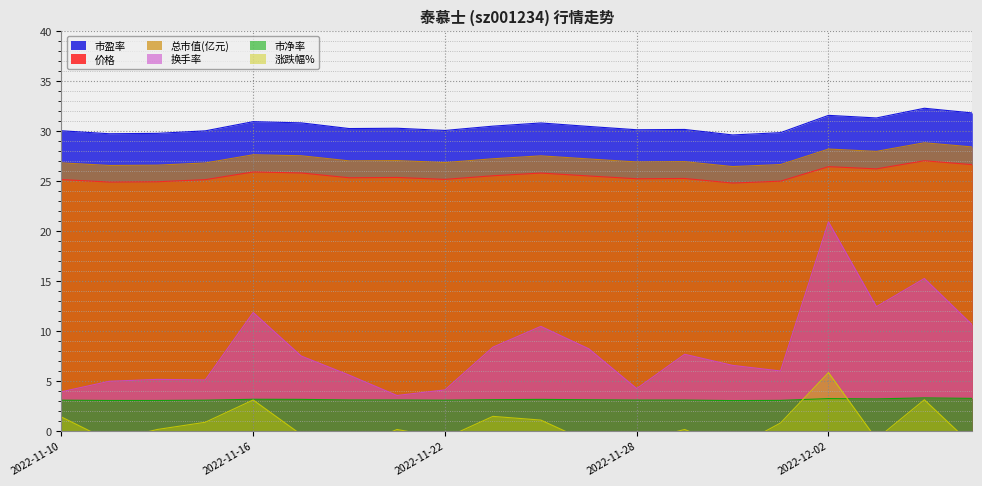

Reading right to left, list all the values displayed in this chart.

价格: 2022-12-07=26.6	2022-12-06=27.0	2022-12-05=26.2	2022-12-02=26.4	2022-12-01=24.9	2022-11-30=24.8	2022-11-29=25.2	2022-11-28=25.2	2022-11-25=25.5	2022-11-24=25.8	2022-11-23=25.5	2022-11-22=25.1	2022-11-21=25.3	2022-11-18=25.3	2022-11-17=25.8	2022-11-16=25.9	2022-11-15=25.1	2022-11-14=24.9	2022-11-11=24.9	2022-11-10=25.1
市盈率: 2022-12-07=31.8	2022-12-06=32.2	2022-12-05=31.3	2022-12-02=31.5	2022-12-01=29.8	2022-11-30=29.6	2022-11-29=30.1	2022-11-28=30.1	2022-11-25=30.4	2022-11-24=30.8	2022-11-23=30.4	2022-11-22=30.0	2022-11-21=30.2	2022-11-18=30.2	2022-11-17=30.8	2022-11-16=30.9	2022-11-15=30.0	2022-11-14=29.7	2022-11-11=29.7	2022-11-10=30.0
总市值(亿元): 2022-12-07=28.4	2022-12-06=28.8	2022-12-05=27.9	2022-12-02=28.2	2022-12-01=26.6	2022-11-30=26.4	2022-11-29=26.9	2022-11-28=26.9	2022-11-25=27.2	2022-11-24=27.5	2022-11-23=27.2	2022-11-22=26.8	2022-11-21=27.0	2022-11-18=27.0	2022-11-17=27.5	2022-11-16=27.6	2022-11-15=26.8	2022-11-14=26.6	2022-11-11=26.5	2022-11-10=26.8
市净率: 2022-12-07=3.2	2022-12-06=3.3	2022-12-05=3.2	2022-12-02=3.2	2022-12-01=3.0	2022-11-30=3.0	2022-11-29=3.1	2022-11-28=3.1	2022-11-25=3.1	2022-11-24=3.1	2022-11-23=3.1	2022-11-22=3.0	2022-11-21=3.1	2022-11-18=3.1	2022-11-17=3.1	2022-11-16=3.1	2022-11-15=3.0	2022-11-14=3.0	2022-11-11=3.0	2022-11-10=3.0
换手率: 2022-12-07=10.6	2022-12-06=15.2	2022-12-05=12.4	2022-12-02=20.9	2022-12-01=6.0	2022-11-30=6.5	2022-11-29=7.6	2022-11-28=4.2	2022-11-25=8.2	2022-11-24=10.4	2022-11-23=8.3	2022-11-22=4.1	2022-11-21=3.5	2022-11-18=5.6	2022-11-17=7.5	2022-11-16=11.8	2022-11-15=5.1	2022-11-14=5.1	2022-11-11=4.9	2022-11-10=3.9
涨跌幅%: 2022-12-07=-1.4	2022-12-06=3.1	2022-12-05=-0.8	2022-12-02=5.8	2022-12-01=0.8	2022-11-30=-1.8	2022-11-29=0.1	2022-11-28=-1.1	2022-11-25=-1.1	2022-11-24=1.1	2022-11-23=1.4	2022-11-22=-0.8	2022-11-21=0.1	2022-11-18=-1.9	2022-11-17=-0.4	2022-11-16=3.1	2022-11-15=0.8	2022-11-14=0.1	2022-11-11=-1.0	2022-11-10=1.4